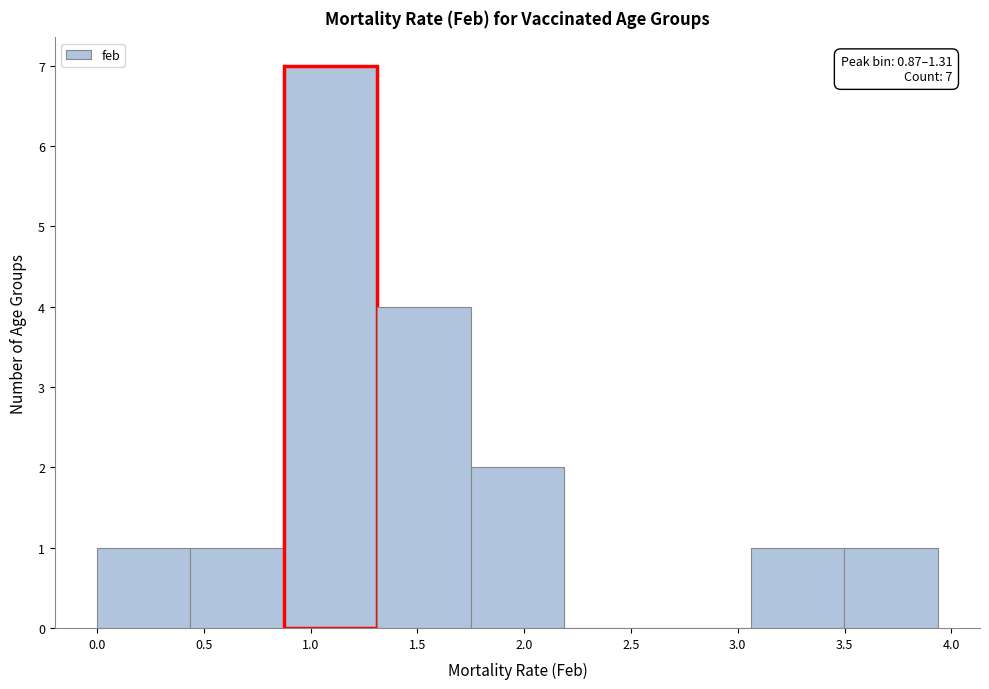

Over which range of the x-axis is the bar tallest?

0.85 to 1.30